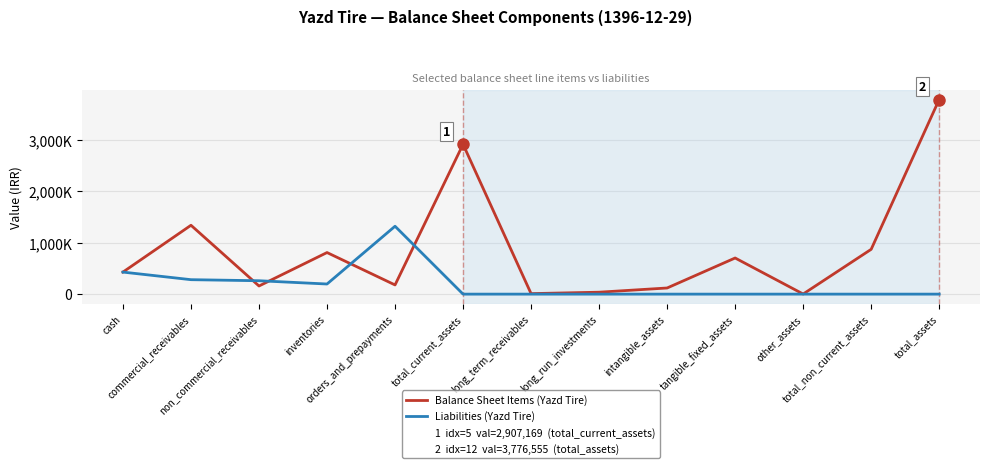

How many interior local valleys does the Balance Sheet Items (Yazd Tire) series have?

4